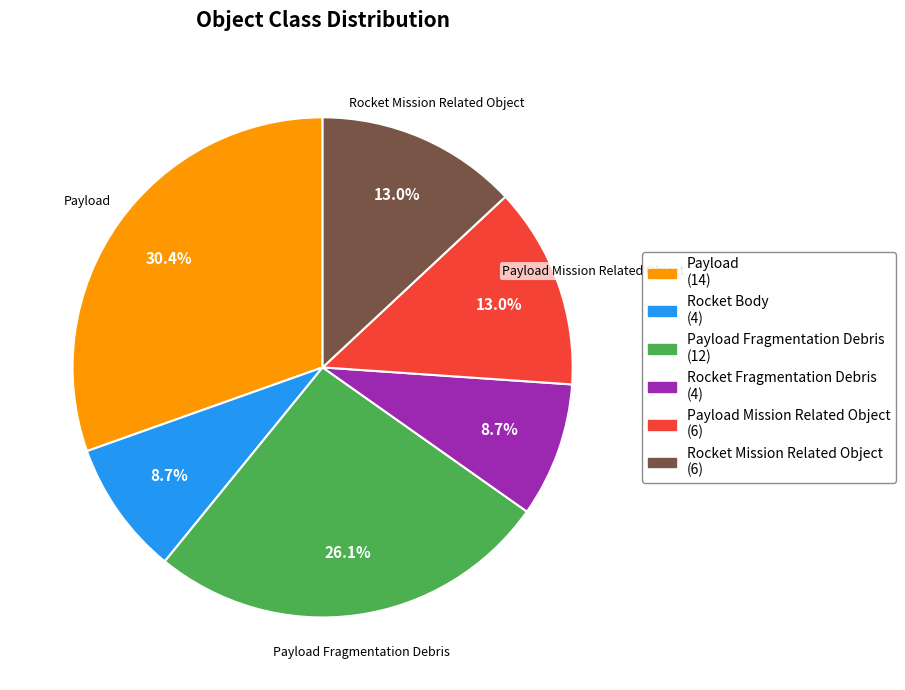

Is there any slice that represents more than half of the pie?

No